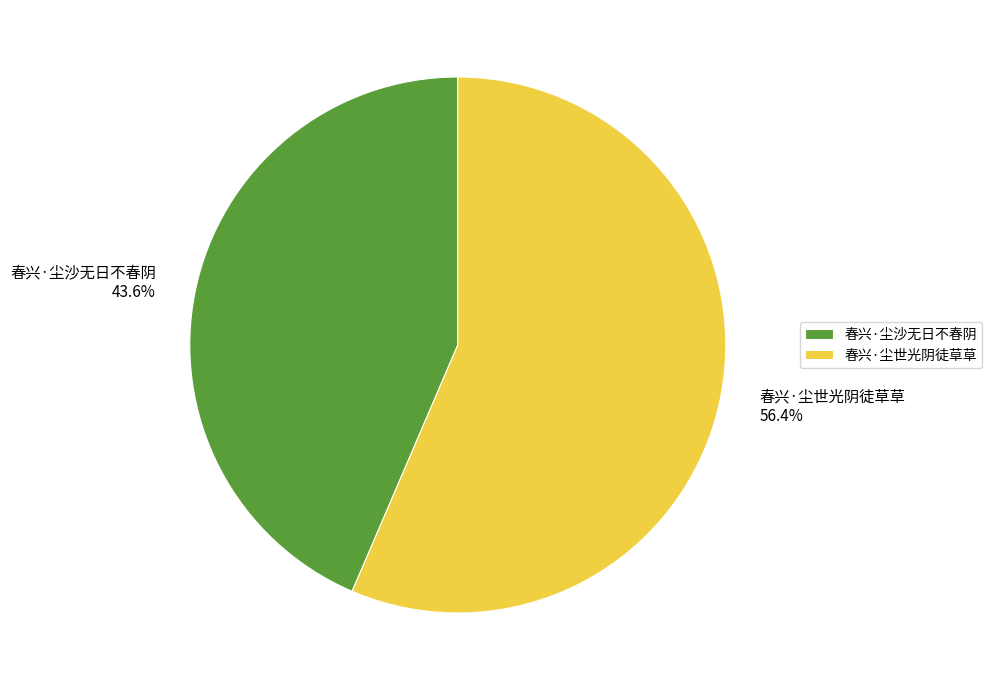

Rank the categories by value from highest to lowest.

春兴·尘世光阴徒草草, 春兴·尘沙无日不春阴